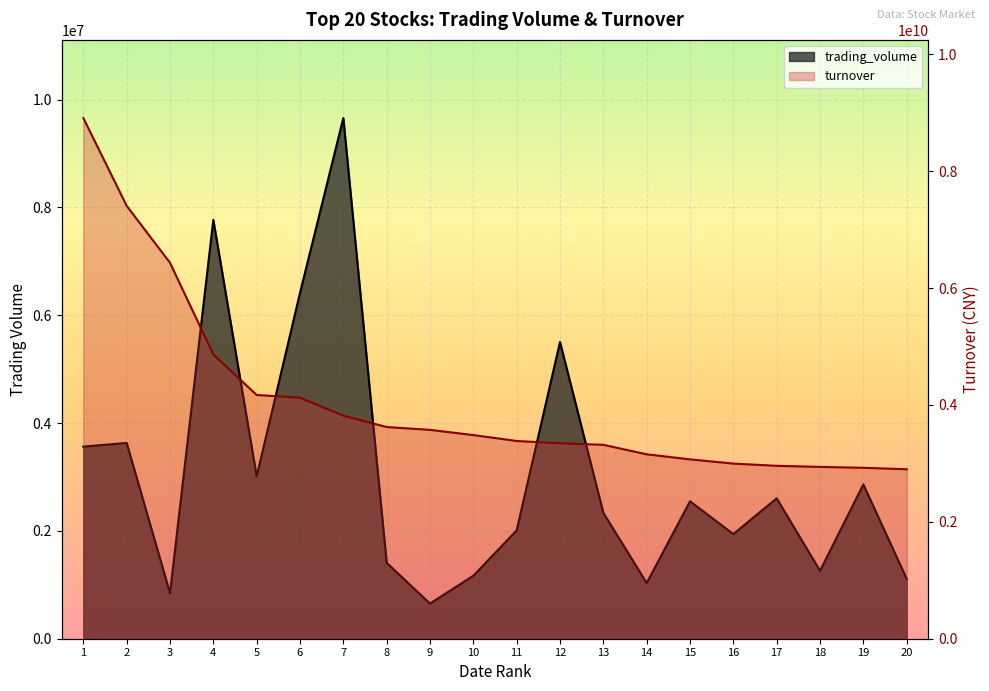

What is the sum of all turnover values?

81394768592